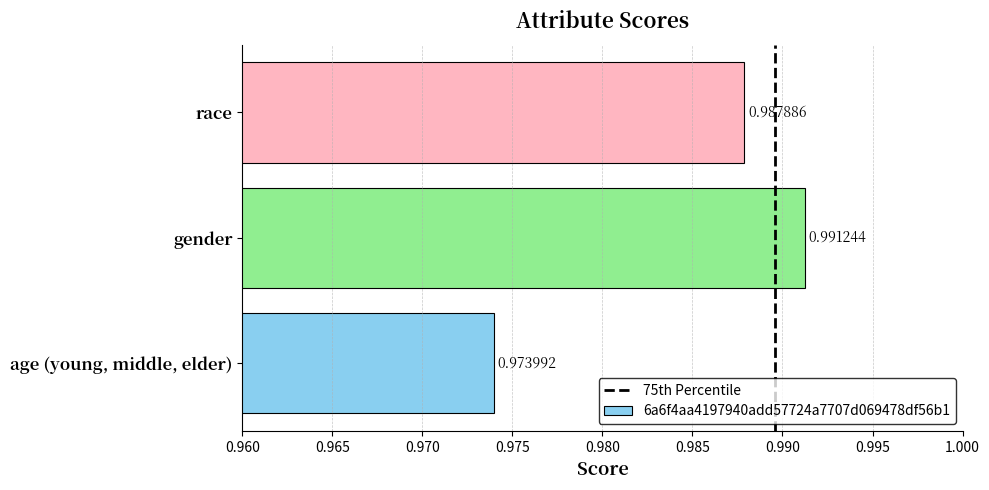

Does the chart contain stacked bars?

No